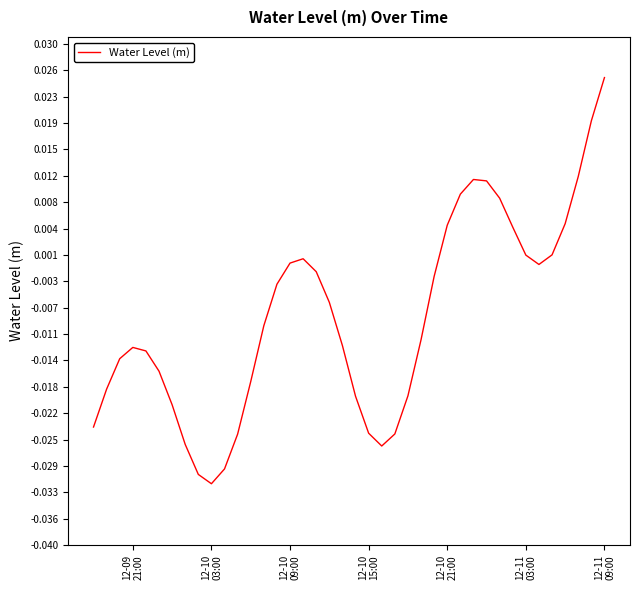

How many lines are shown in the chart?

1